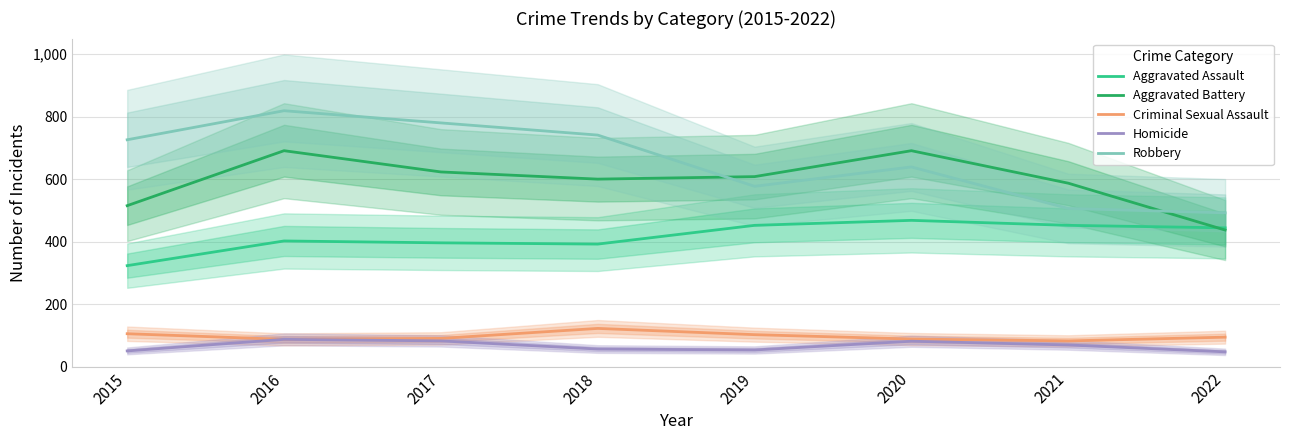

Where is the first local minimum for Robbery?

2019